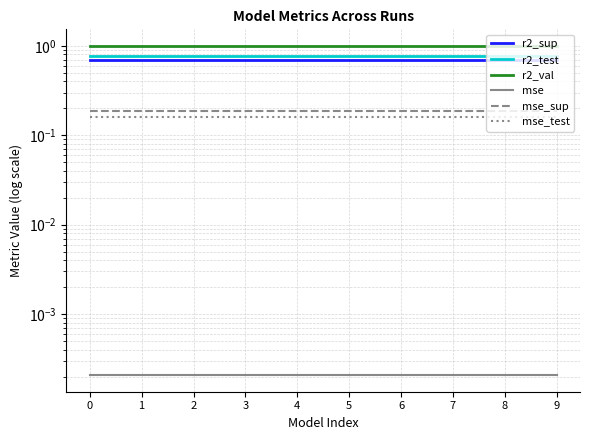

What is the total value across all series at 2?

2.8